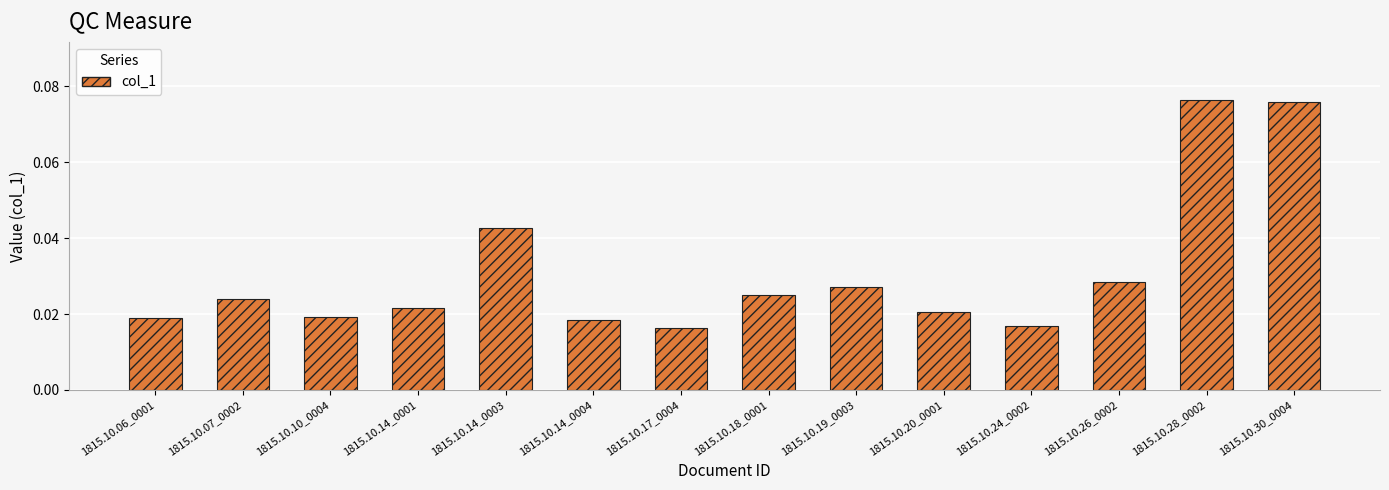

What is the label of the 9th bar from the right?

1815.10.14_0004